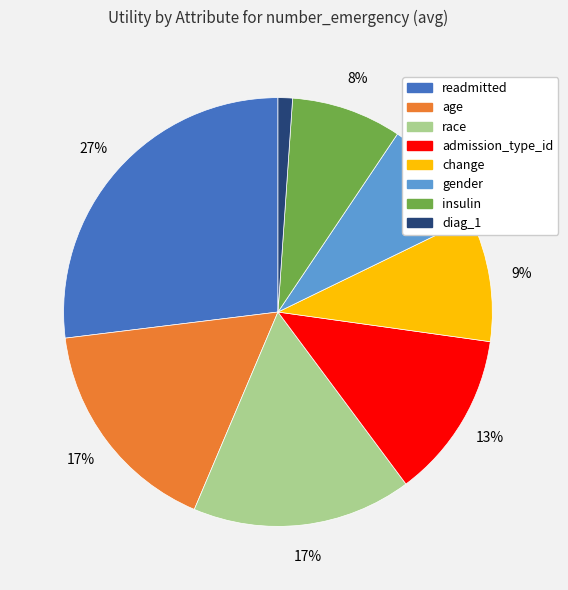

What is the smallest slice in the pie chart?

diag_1